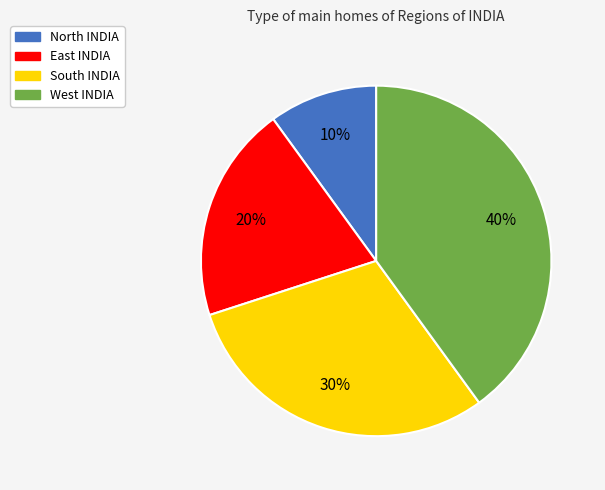

Approximately how many times larger is the value at East INDIA compared to North INDIA?

2.0